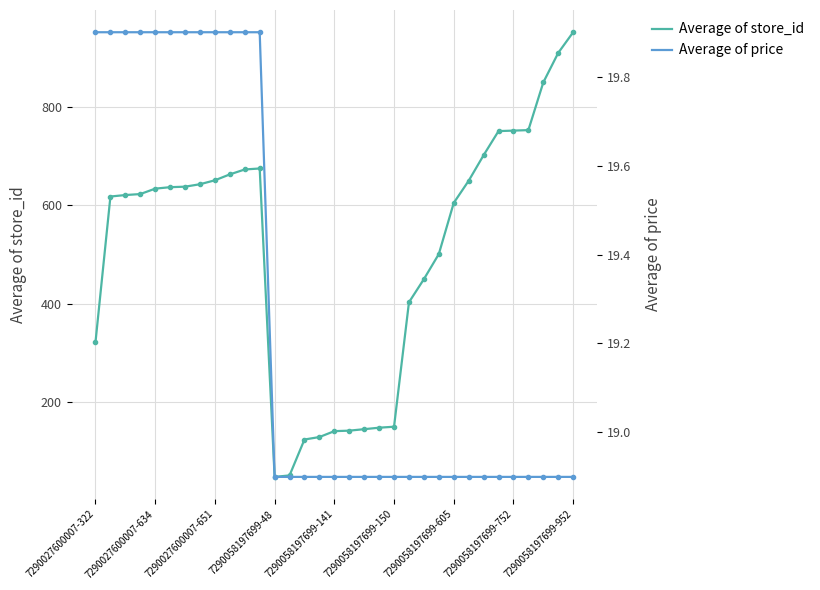

What is the highest value of the Average of price series?

19.9